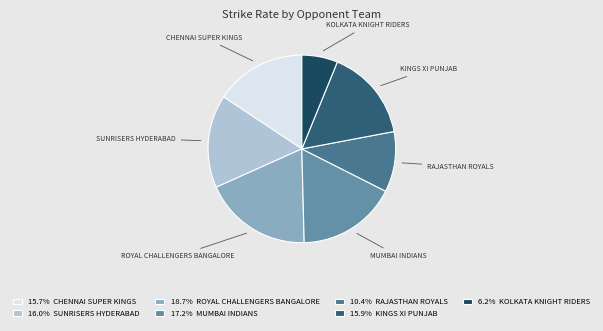

Count the number of slices in the pie.

7